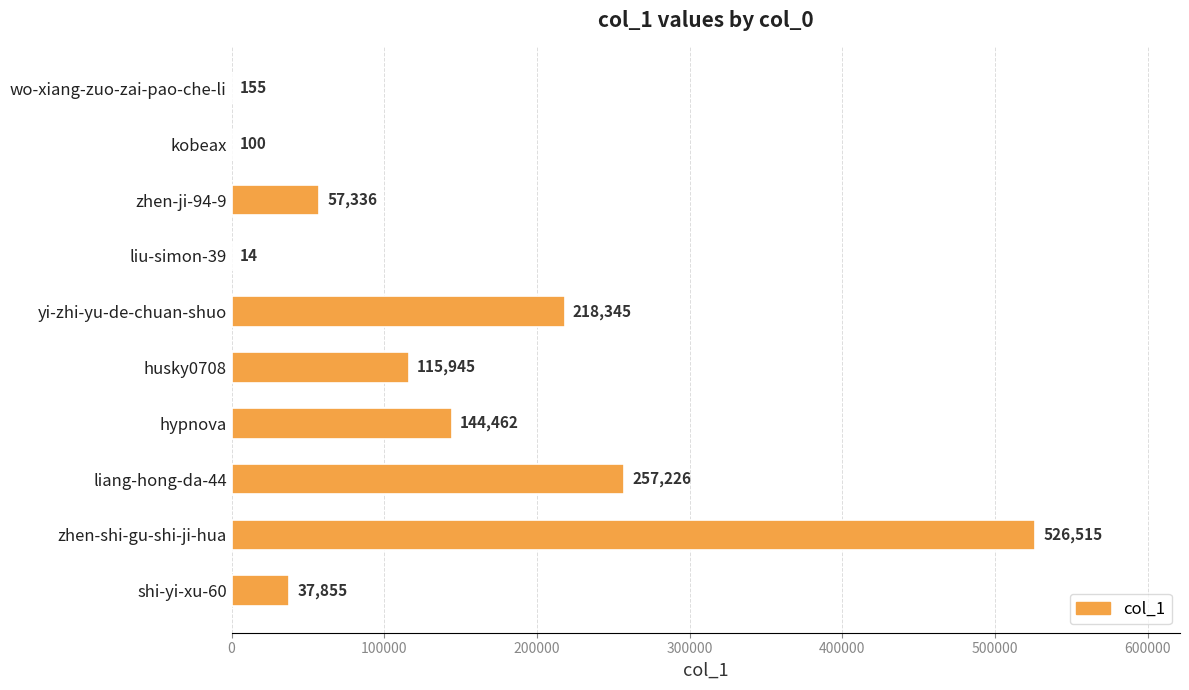

The value at husky0708 is 180453. True or false?

False